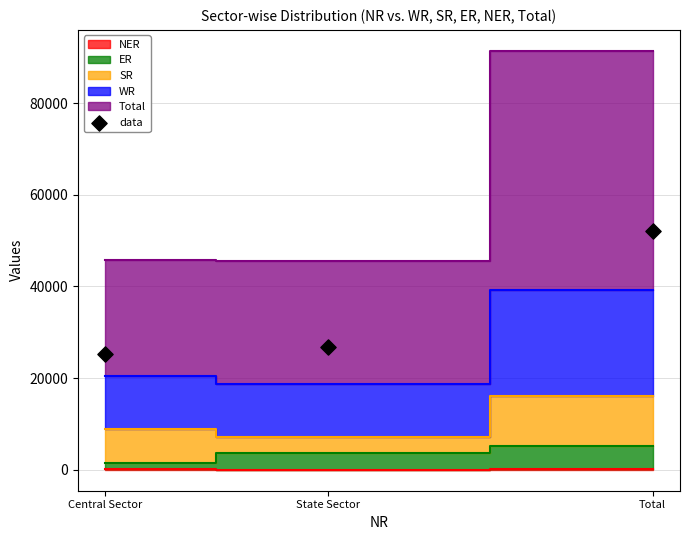

What Y value in the scatter plot is closest to 38739?

26855